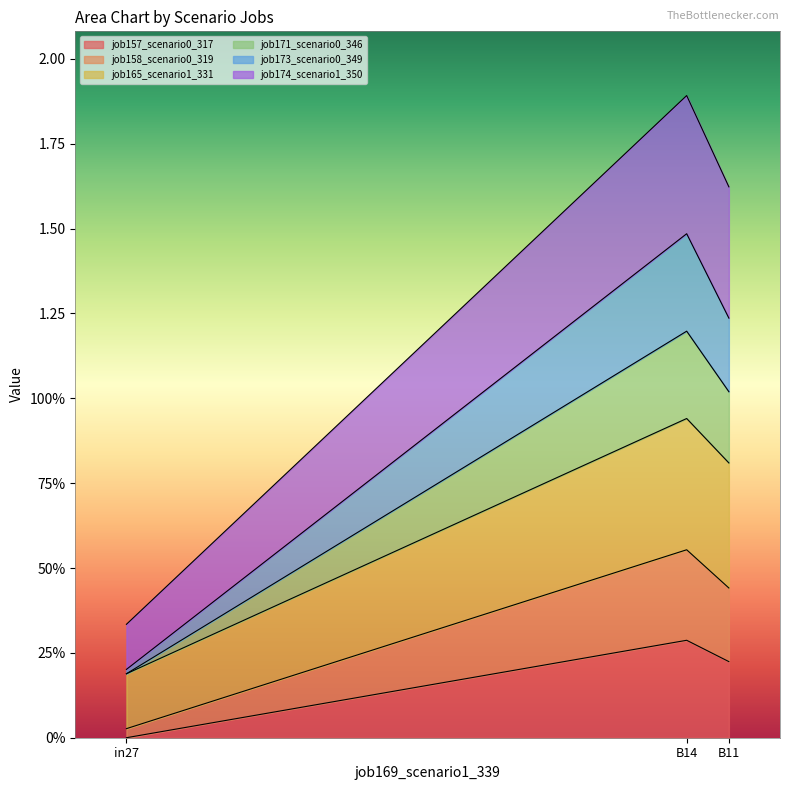

Does the chart display data point markers on the line(s)?

No